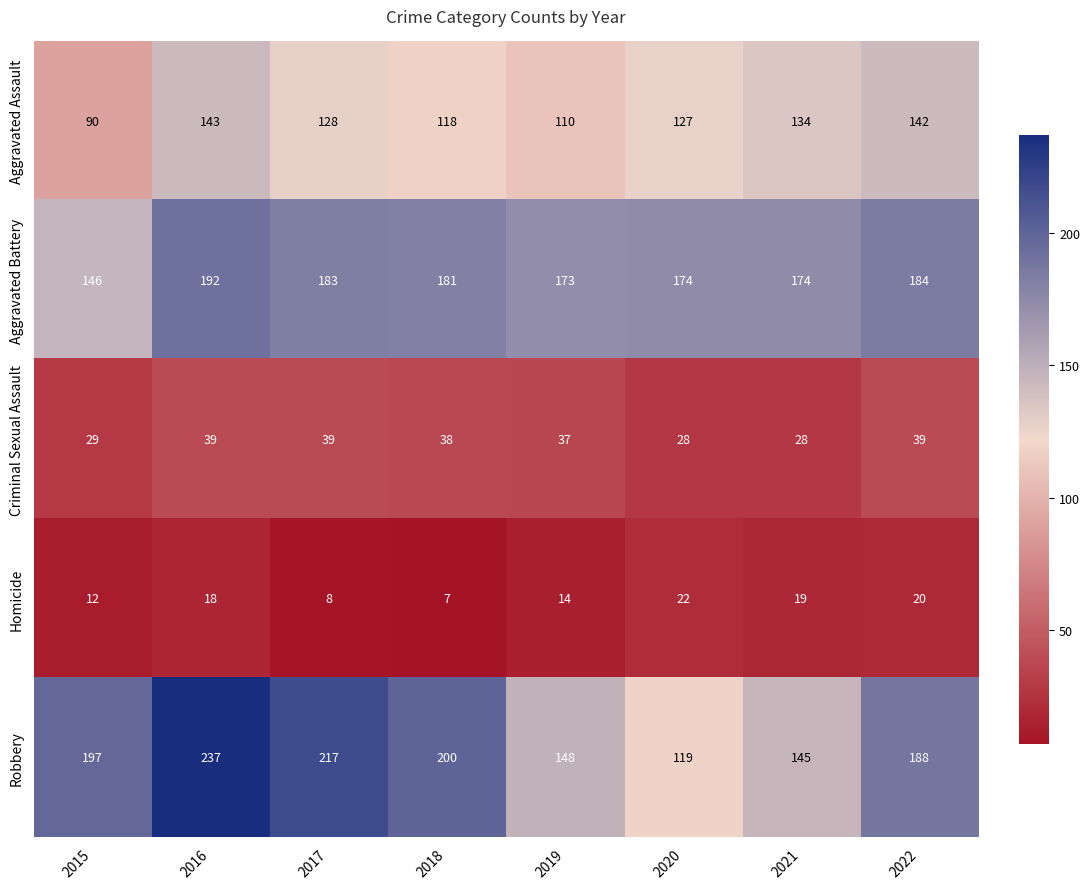

Rank the series at 2015 from lowest to highest value.

Homicide, Criminal Sexual Assault, Aggravated Assault, Aggravated Battery, Robbery